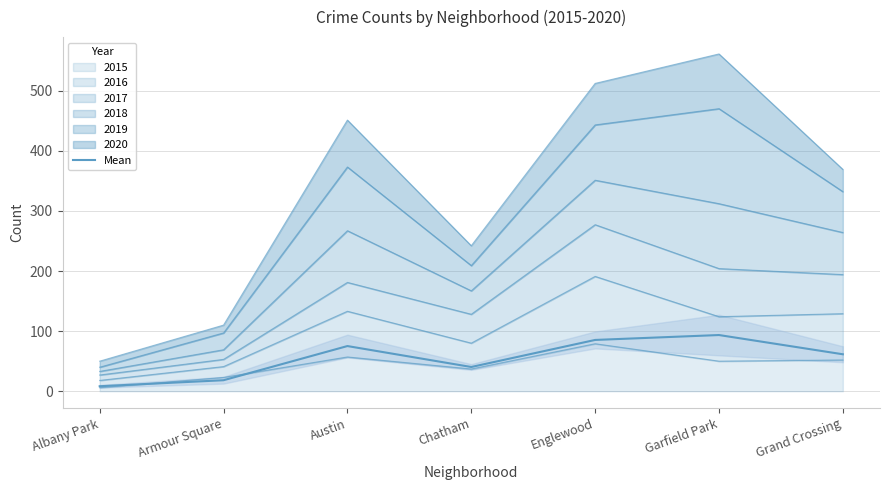

The chart shows a value of 18.3 at Armour Square. True or false?

True